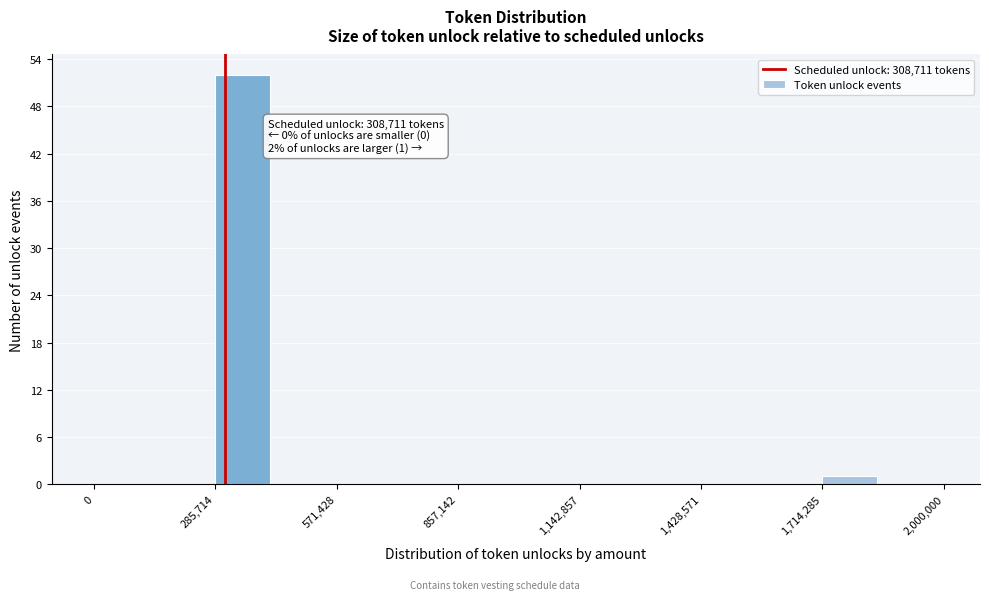

Around what value on the x-axis is the tallest bar? Give the approximate position of its centre, as read against the axis.

350000